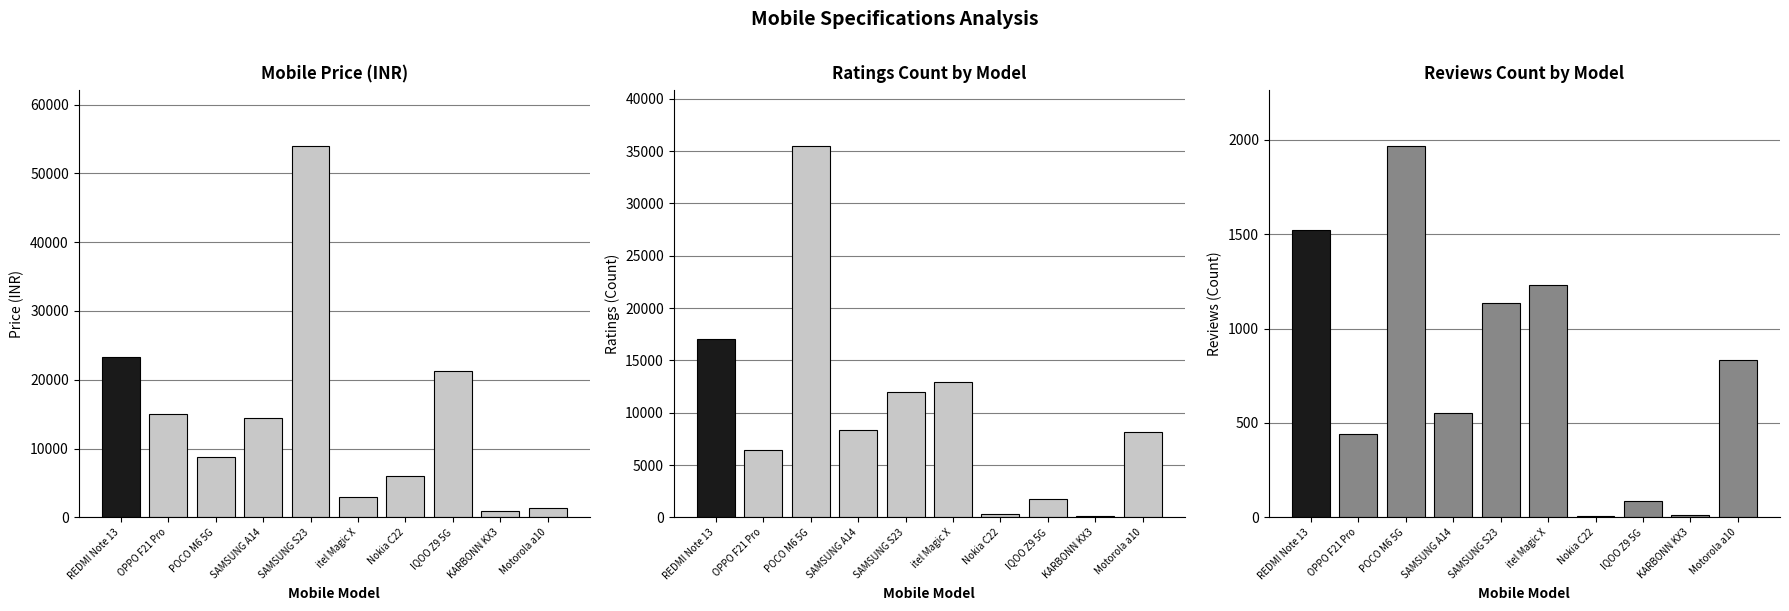

Count the number of data series in this chart.

3